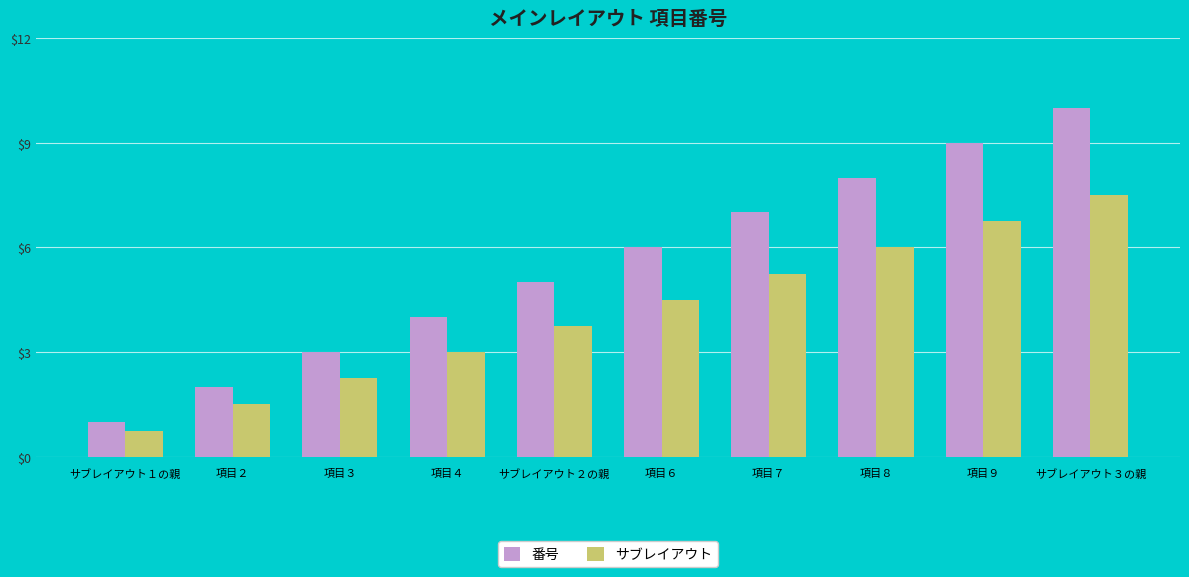

Rank the categories by サブレイアウト value from lowest to highest.

サブレイアウト１の親, 項目２, 項目３, 項目４, サブレイアウト２の親, 項目６, 項目７, 項目８, 項目９, サブレイアウト３の親